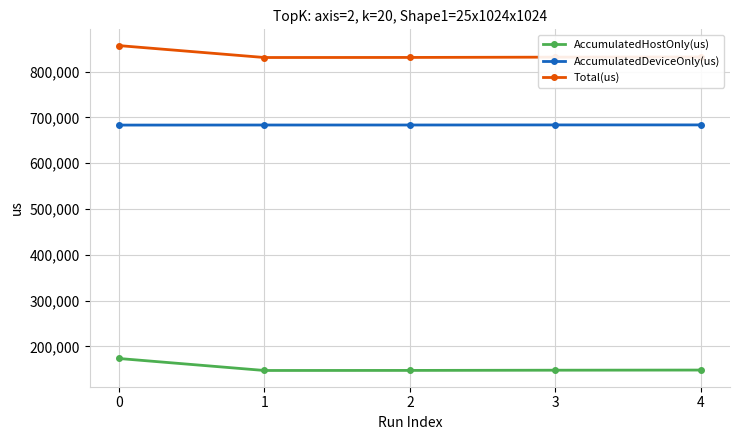

What is the greatest value displayed?

856972.0